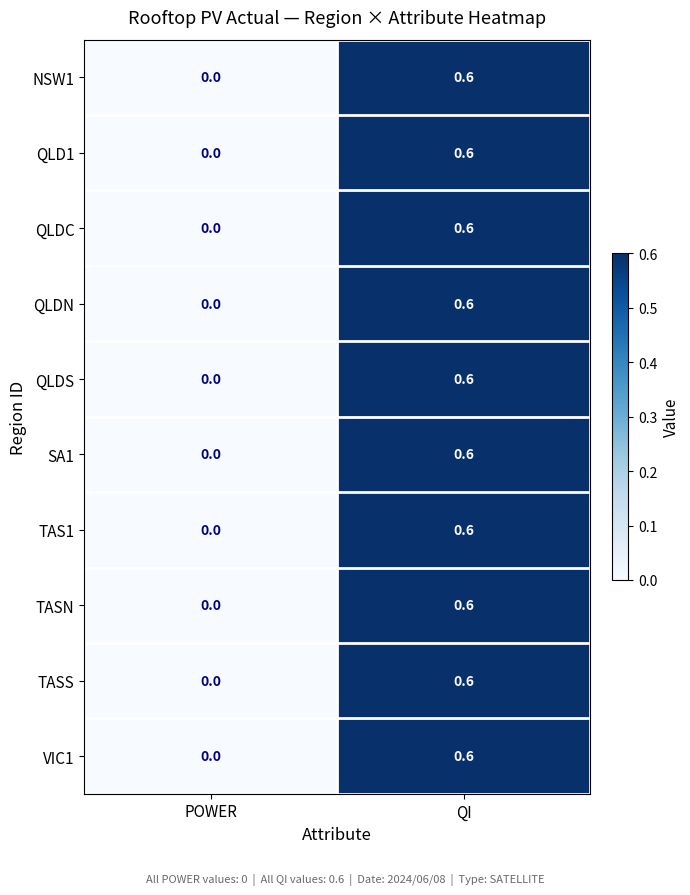

Reading right to left, what are all the values shown in this chart?

NSW1: 0.6	0.0
QLD1: 0.6	0.0
QLDC: 0.6	0.0
QLDN: 0.6	0.0
QLDS: 0.6	0.0
SA1: 0.6	0.0
TAS1: 0.6	0.0
TASN: 0.6	0.0
TASS: 0.6	0.0
VIC1: 0.6	0.0